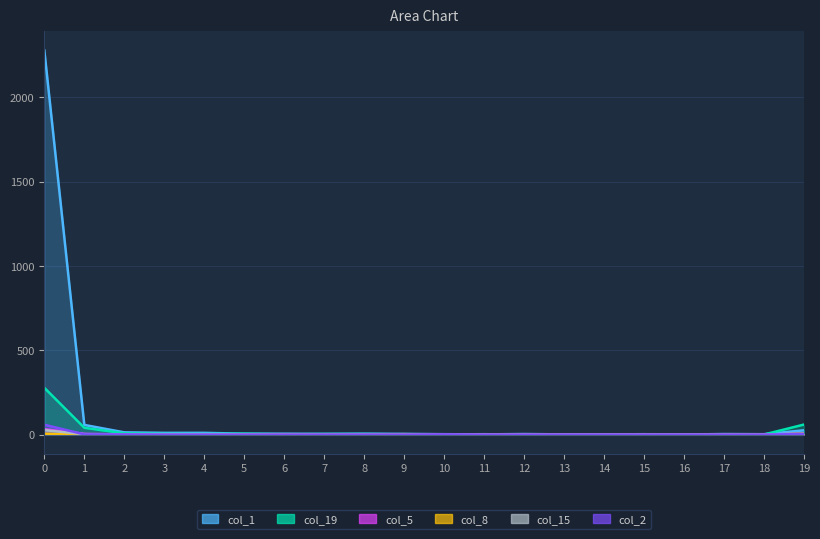

What is the spread (max minus min) of values at 13?

1